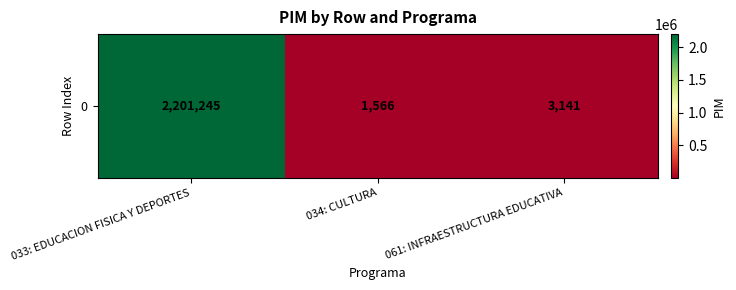

Reading left to right, what are all the values shown in this chart?

033: EDUCACION FISICA Y DEPORTES=2201245	034: CULTURA=1566	061: INFRAESTRUCTURA EDUCATIVA=3141